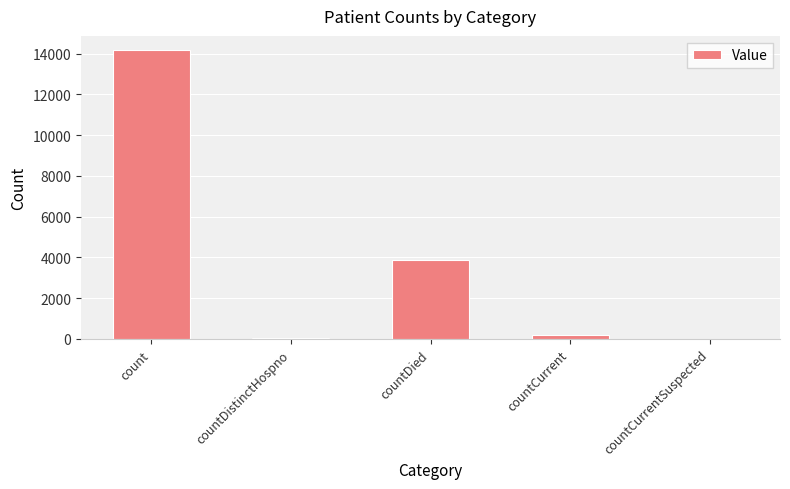

Reading left to right, what are all the values shown in this chart?

count=14159	countDistinctHospno=66	countDied=3866	countCurrent=189	countCurrentSuspected=0